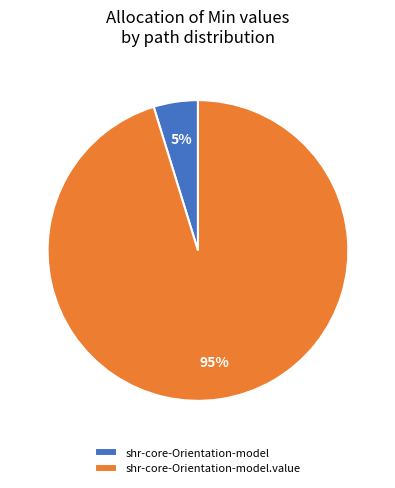

What is the largest slice in the pie chart?

shr-core-Orientation-model.value